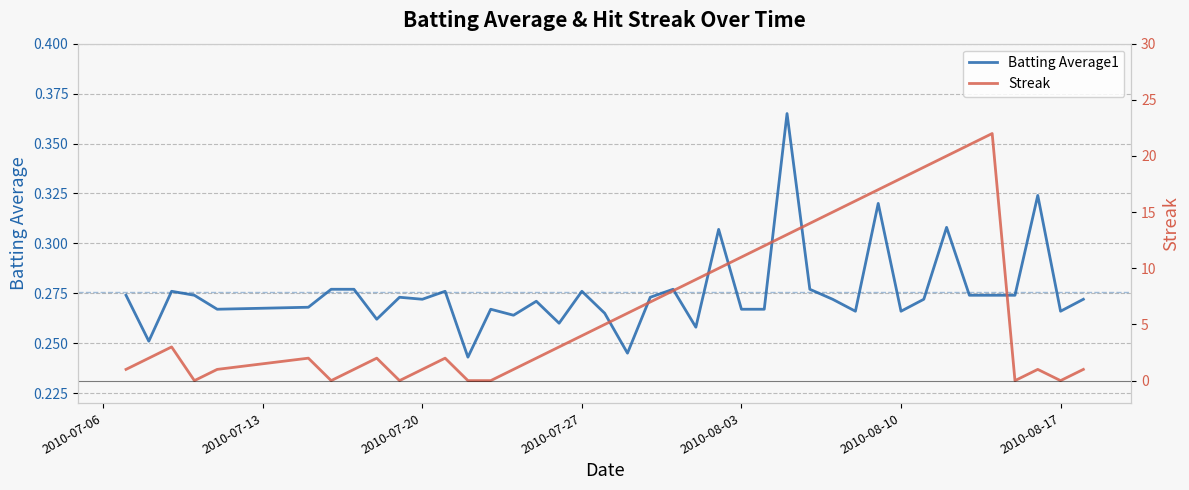

List the series in order of their peak value, lowest first.

Batting Average1, Streak